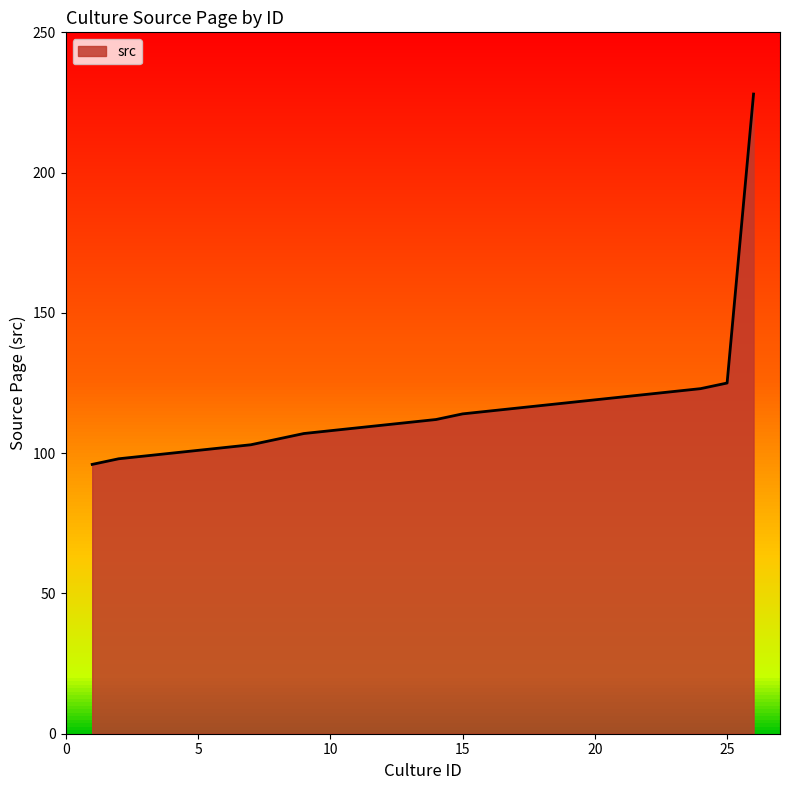

What is the sum of all values?

2999